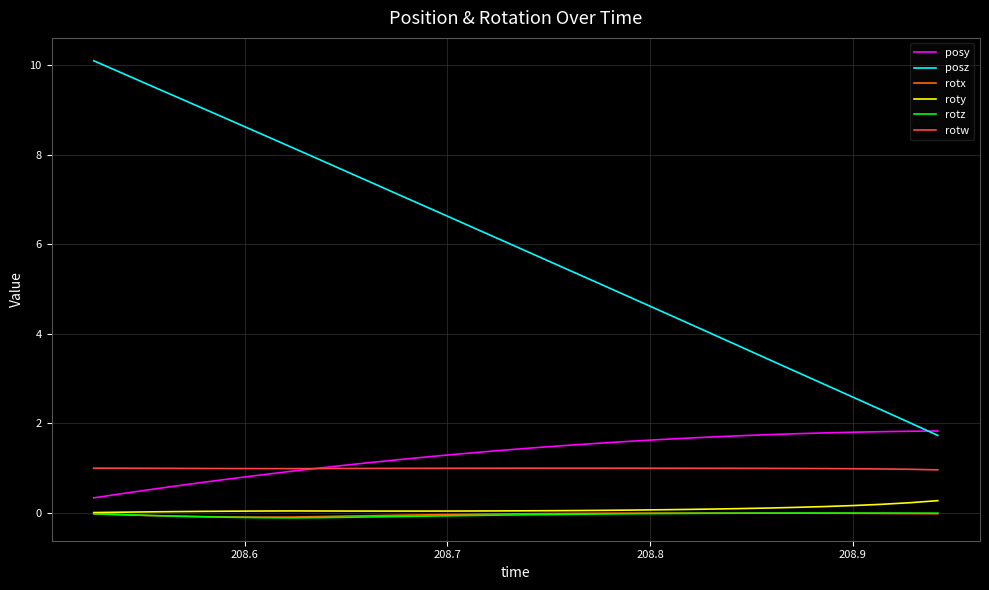

True or false: rotx and rotw intersect in this chart.

False